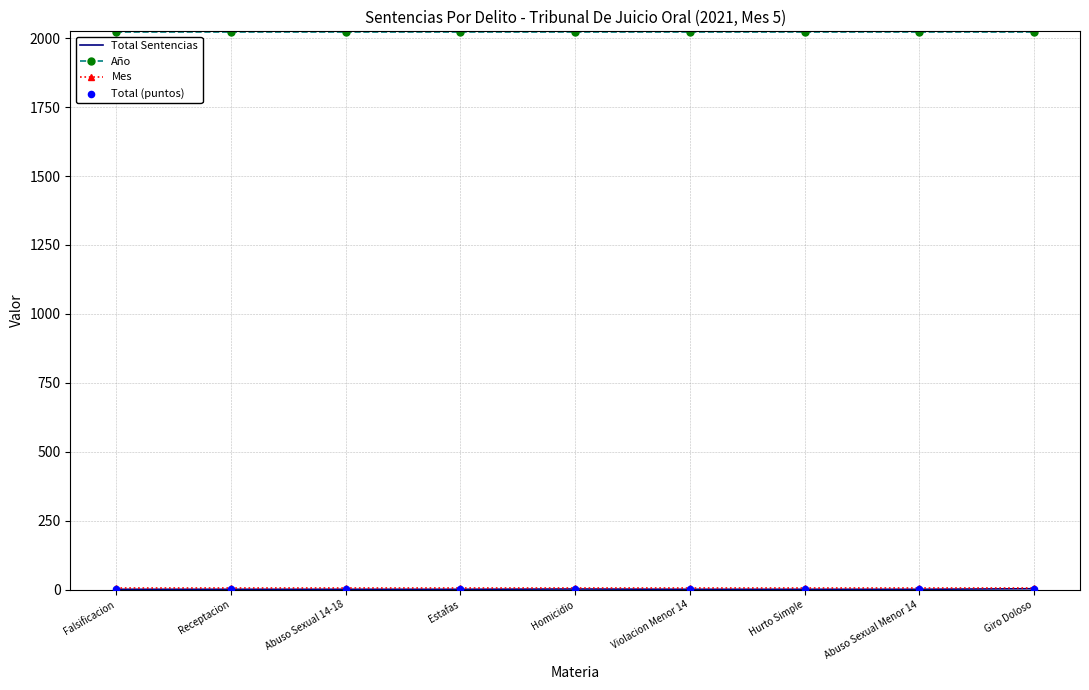

The value of Año at Abuso Sexual Menor 14 is 2021. True or false?

True